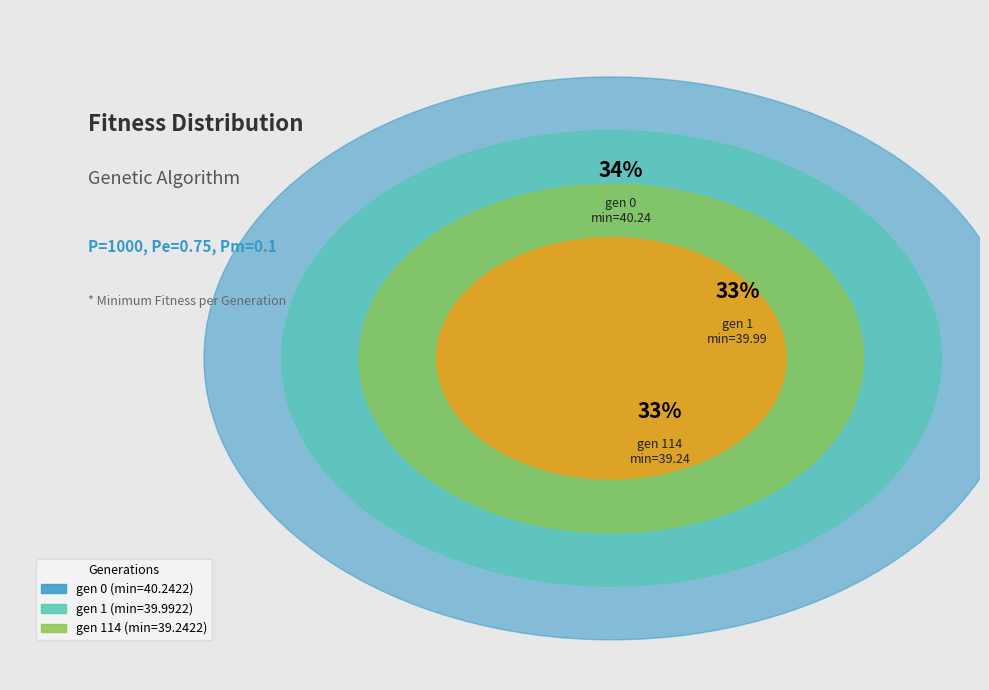

What percentage is the gen 1 (min=39.9922) slice, to the nearest percent?

33%